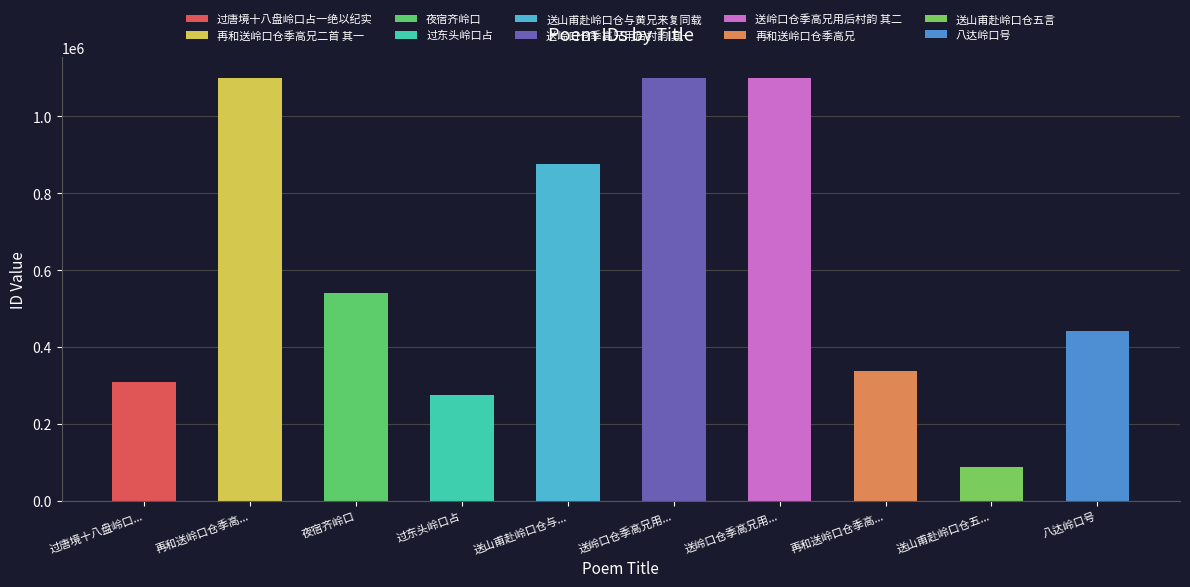

Reading left to right, transcribe all the data shown in this chart.

310071	1099977	542018	276615	877103	1099974	1099975	338002	88487	441247